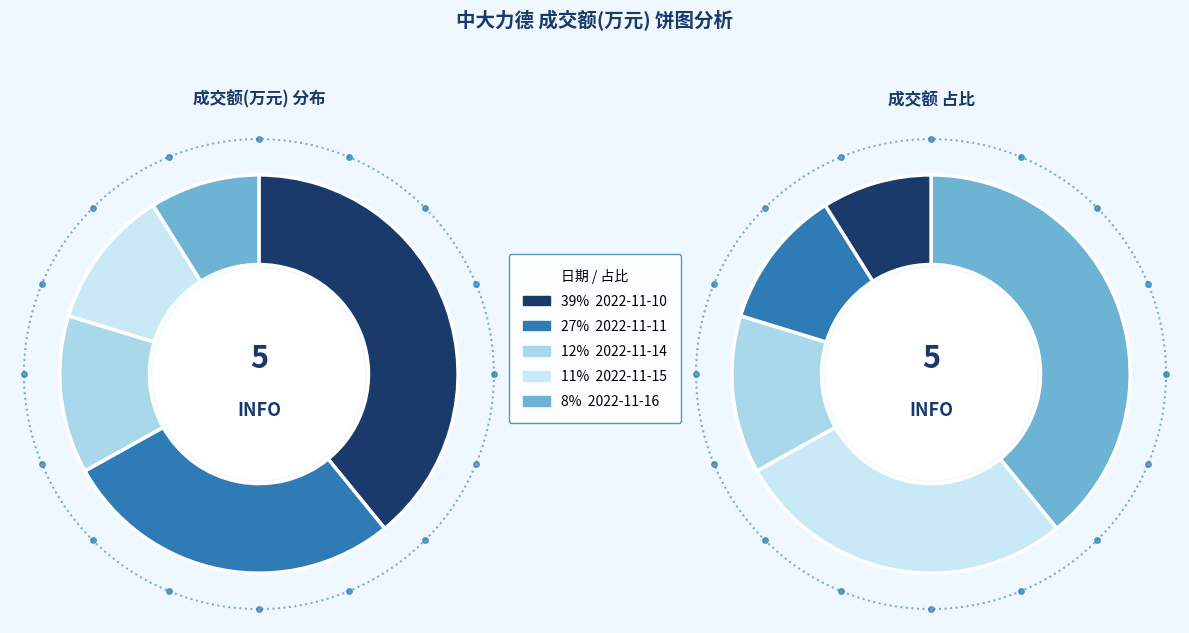

Rank the categories by value from highest to lowest.

2022-11-10, 2022-11-11, 2022-11-14, 2022-11-15, 2022-11-16